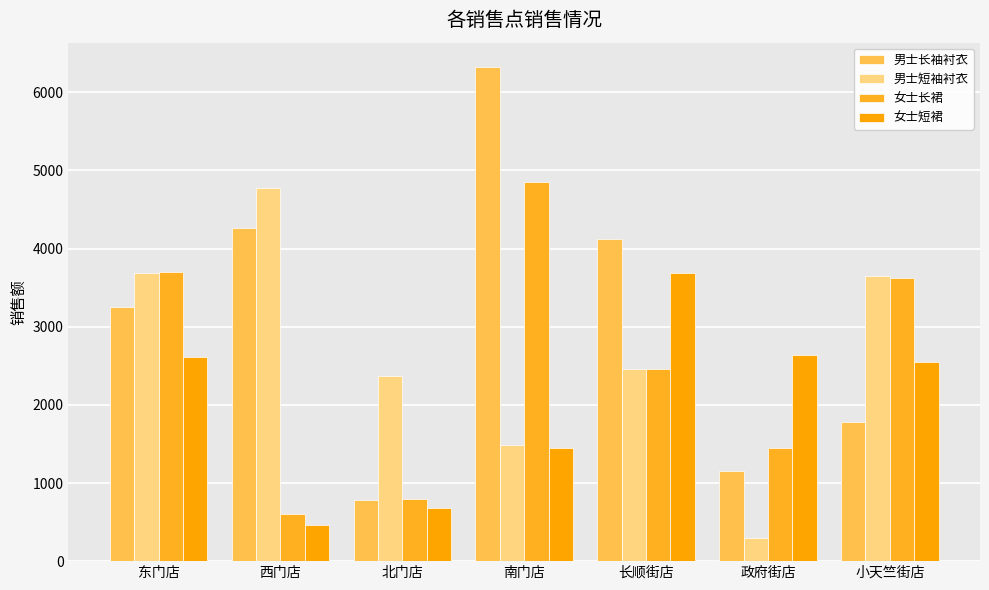

At which category does the chart reach its minimum across all series?

政府街店